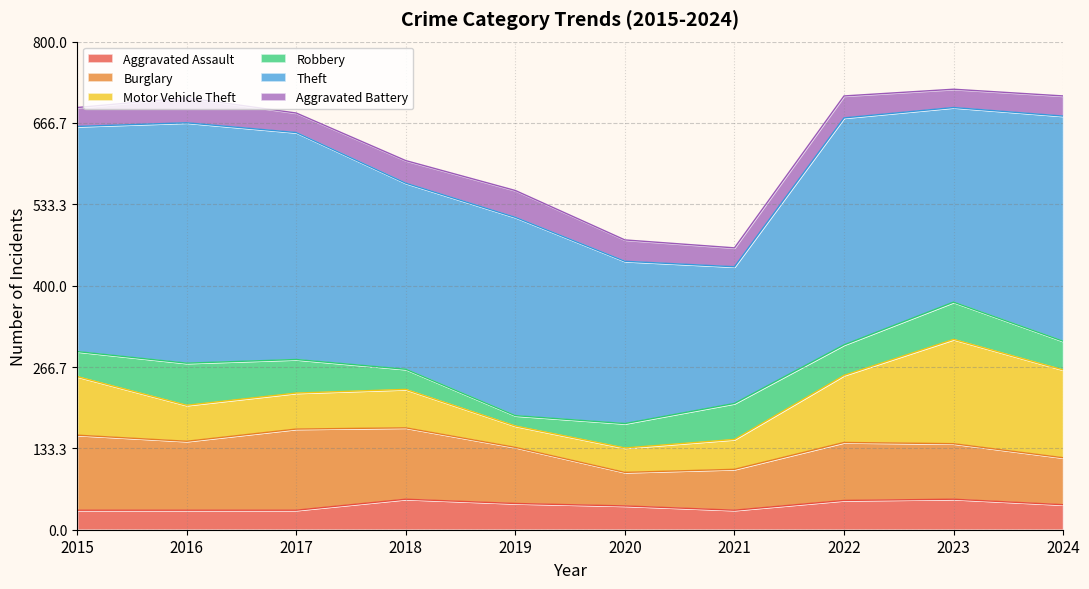

At which category does Aggravated Battery reach its first local valley?

2017